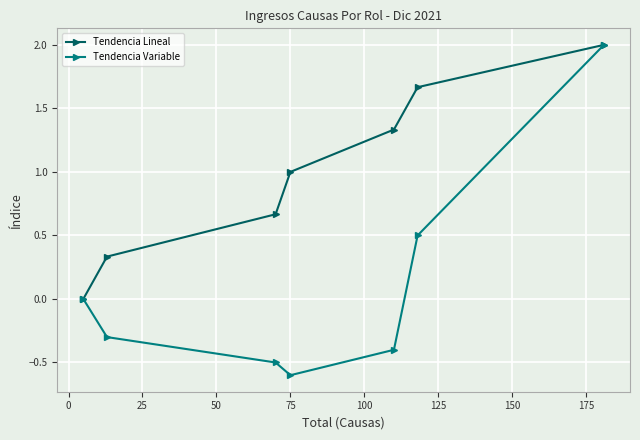

What are all the series names shown in the legend?

Tendencia Lineal, Tendencia Variable